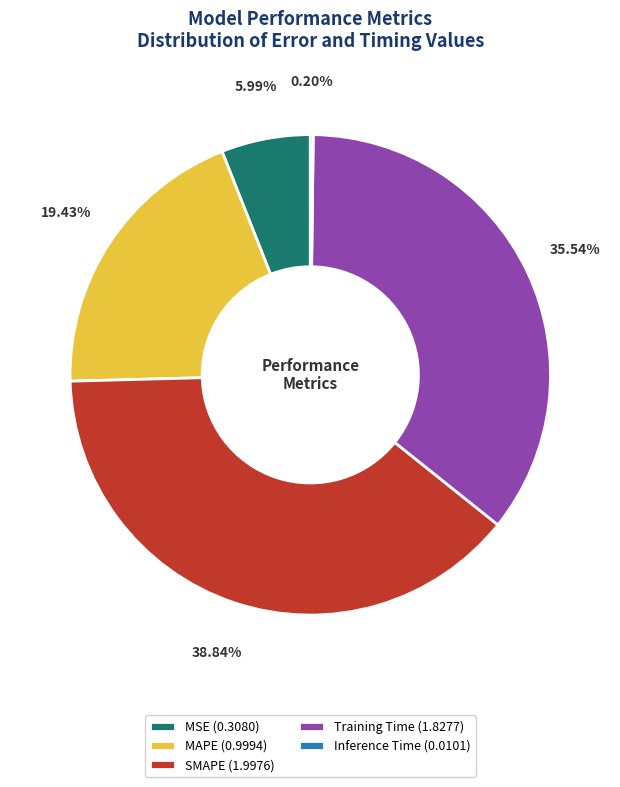

Is the sum of SMAPE (1.9976) and Training Time (1.8277) greater than half?

Yes